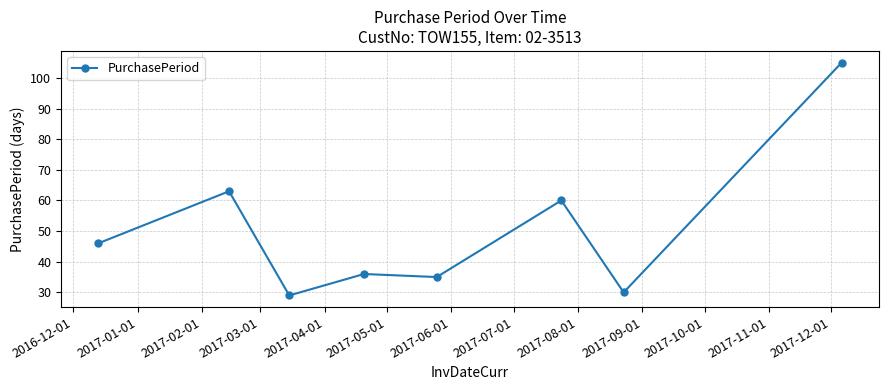

How many categories are shown in the chart?

8